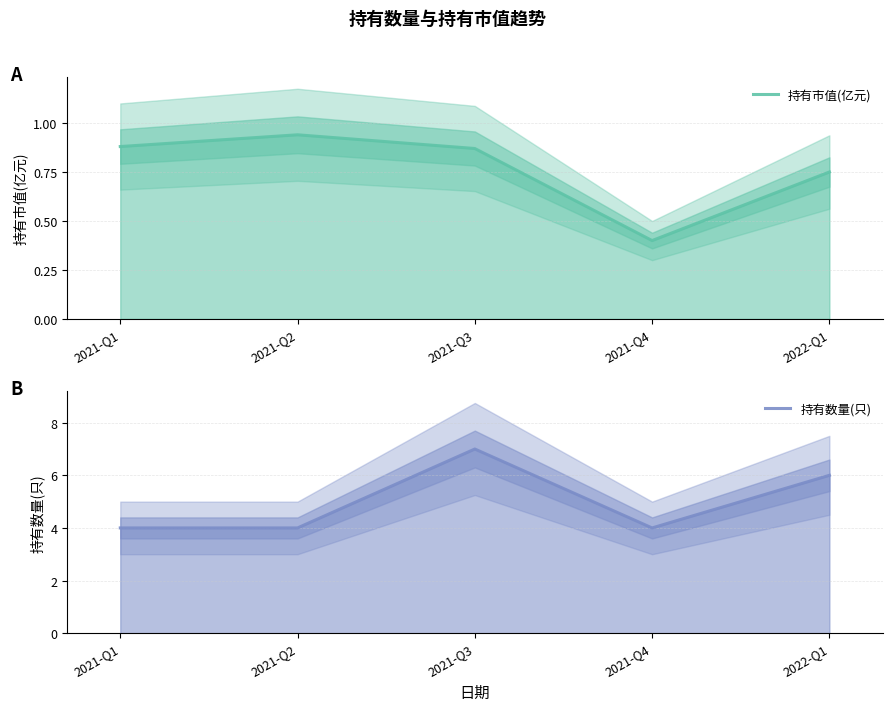

How many interior local valleys does the 持有数量(只) series have?

1